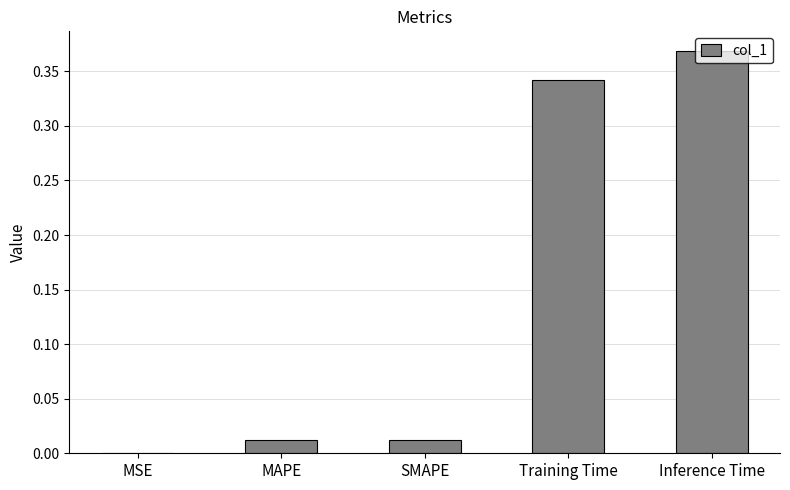

Is it true that the value at MAPE is 0.0?

True